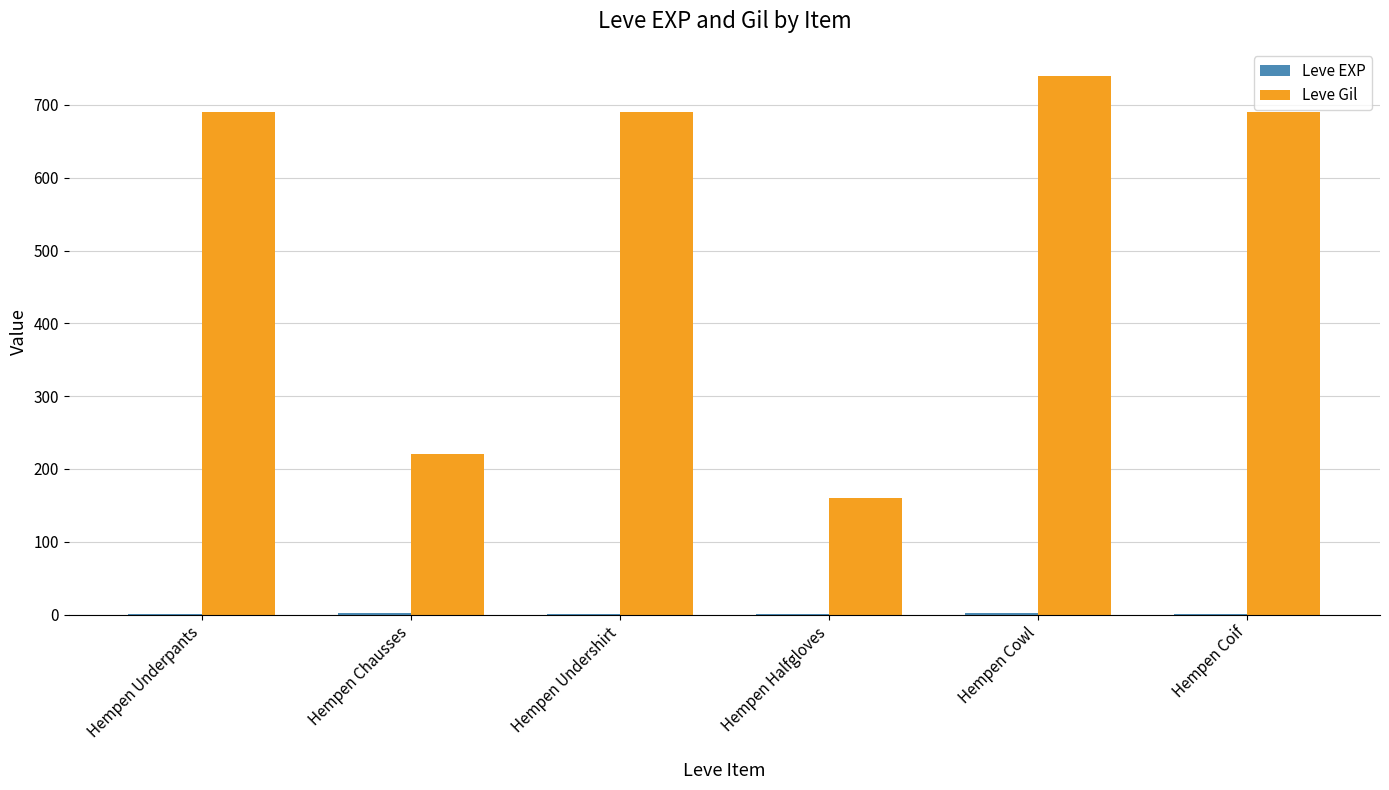

At which category is the sum across all series the highest?

Hempen Cowl